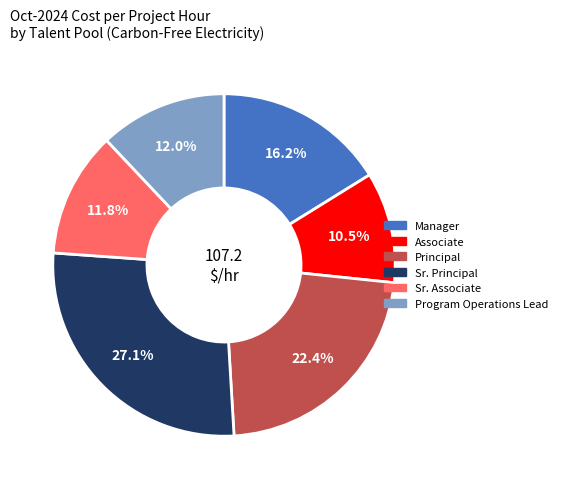

How many segments does this pie chart have?

6